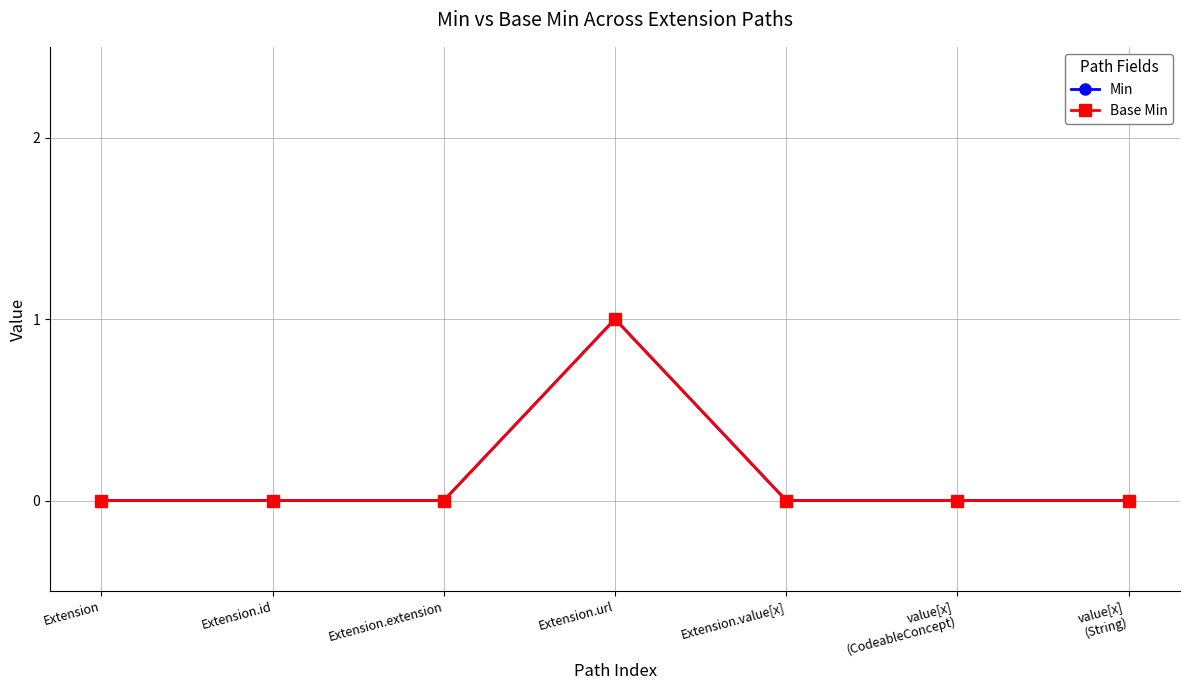

Reading right to left, transcribe all the data shown in this chart.

Min: value[x]
(String)=0	value[x]
(CodeableConcept)=0	Extension.value[x]=0	Extension.url=1	Extension.extension=0	Extension.id=0	Extension=0
Base Min: value[x]
(String)=0	value[x]
(CodeableConcept)=0	Extension.value[x]=0	Extension.url=1	Extension.extension=0	Extension.id=0	Extension=0